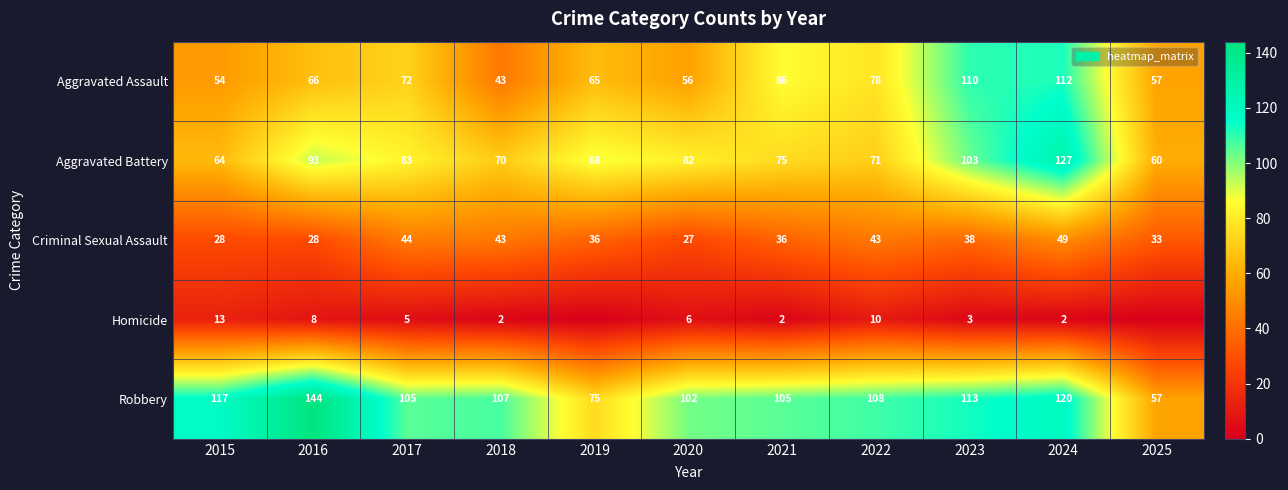

What is the maximum value shown in the chart?

144